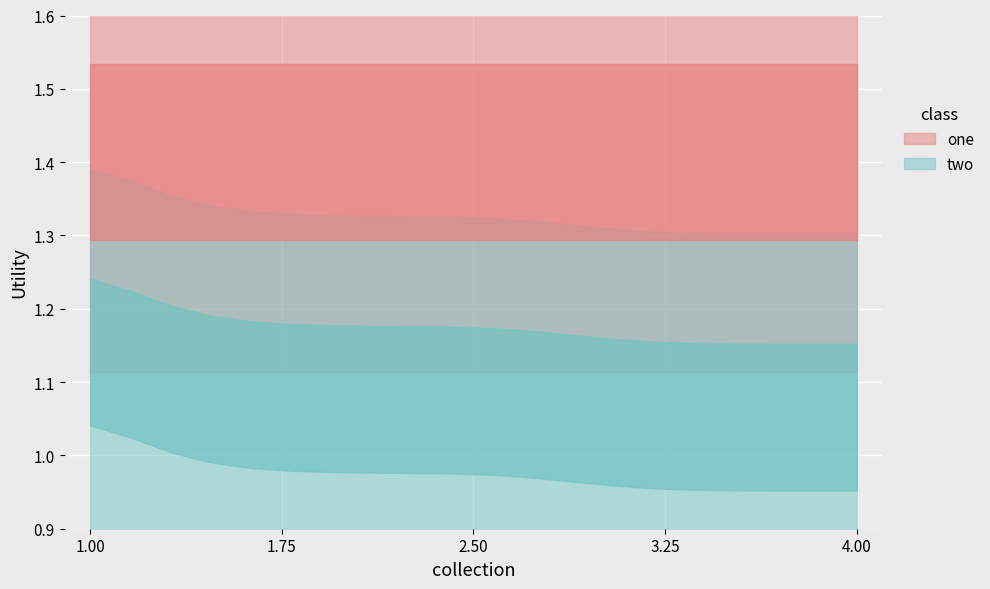

Reading left to right, what are all the values shown in this chart?

num: 1=1.4	2=1.4	3=1.4	4=1.4	5=1.4	6=1.4	7=1.4	8=1.4	9=1.4	10=1.4	11=1.4	12=1.4	13=1.4	14=1.4	15=1.4	16=1.4	17=1.4	18=1.4	19=1.4	20=1.4
other: 1=1.2	2=1.1	3=1.1	4=1.1	5=1.1	6=1.1	7=1.1	8=1.1	9=1.1	10=1.1	11=1.1	12=1.1	13=1.1	14=1.1	15=1.1	16=1.1	17=1.1	18=1.1	19=1.1	20=1.1